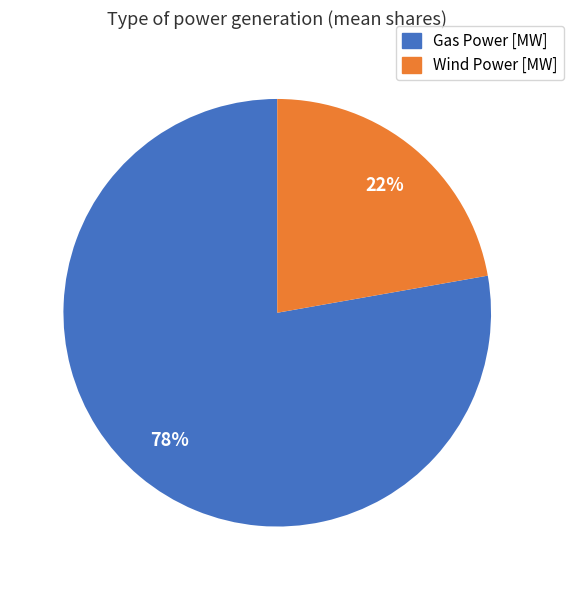

Is there a majority slice in this chart?

Yes